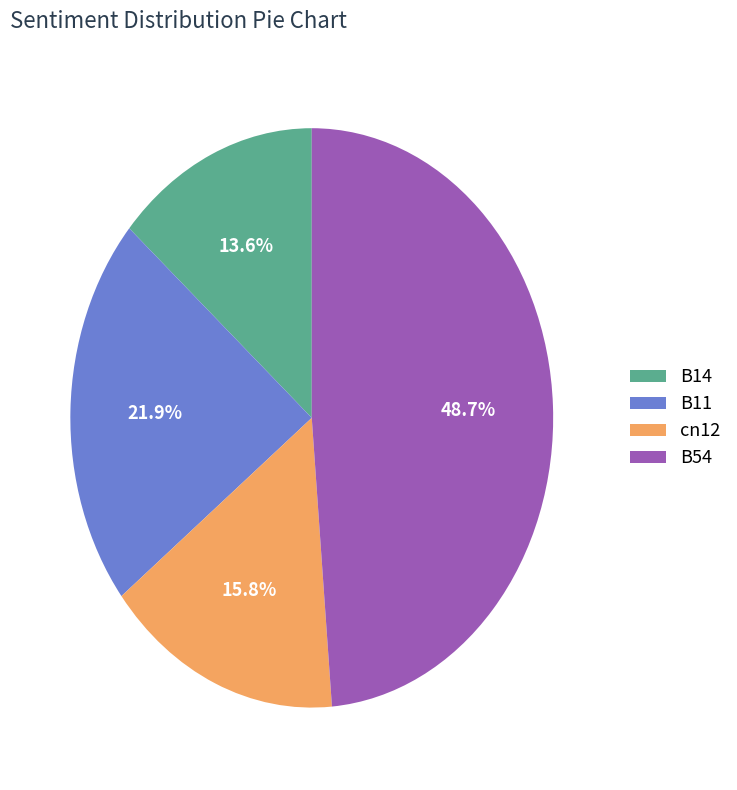

Does any single category account for the majority?

No